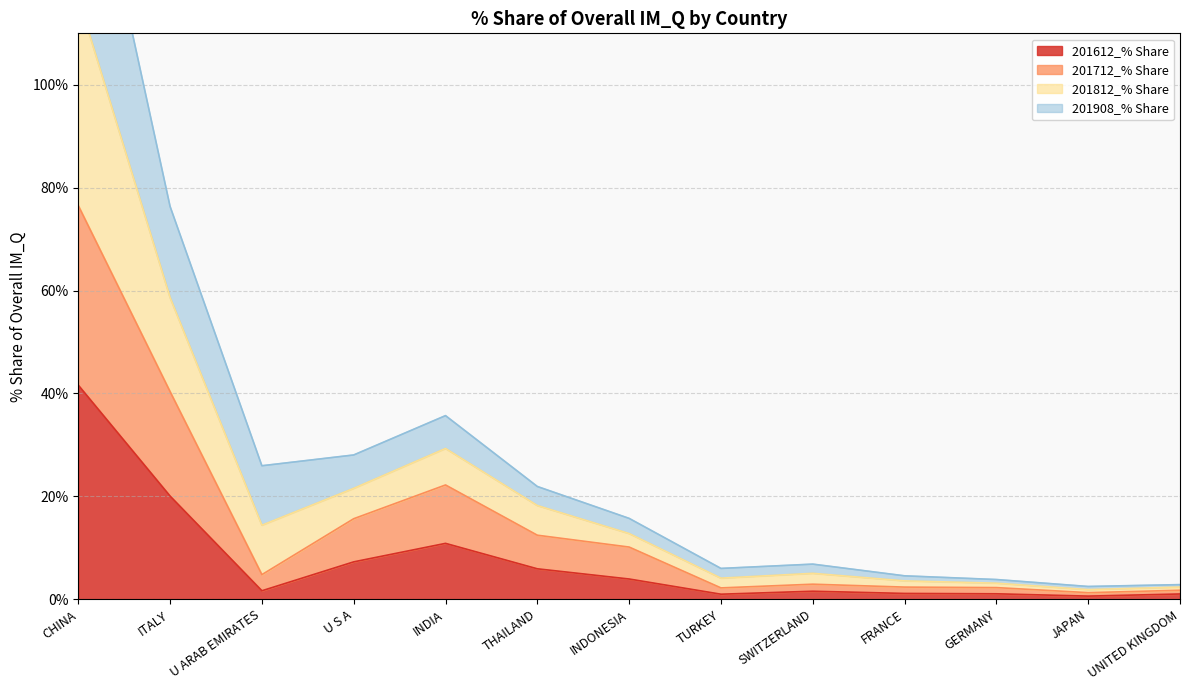

The 201612_% Share series shows 5.9 at THAILAND. True or false?

True